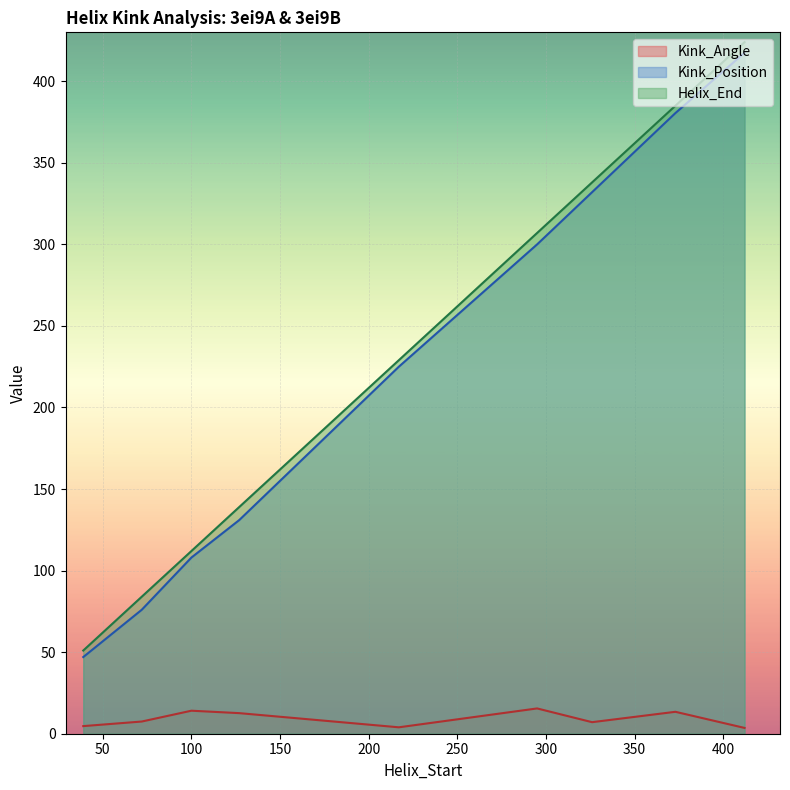

What is the spread (max minus min) of values at 39?

46.4